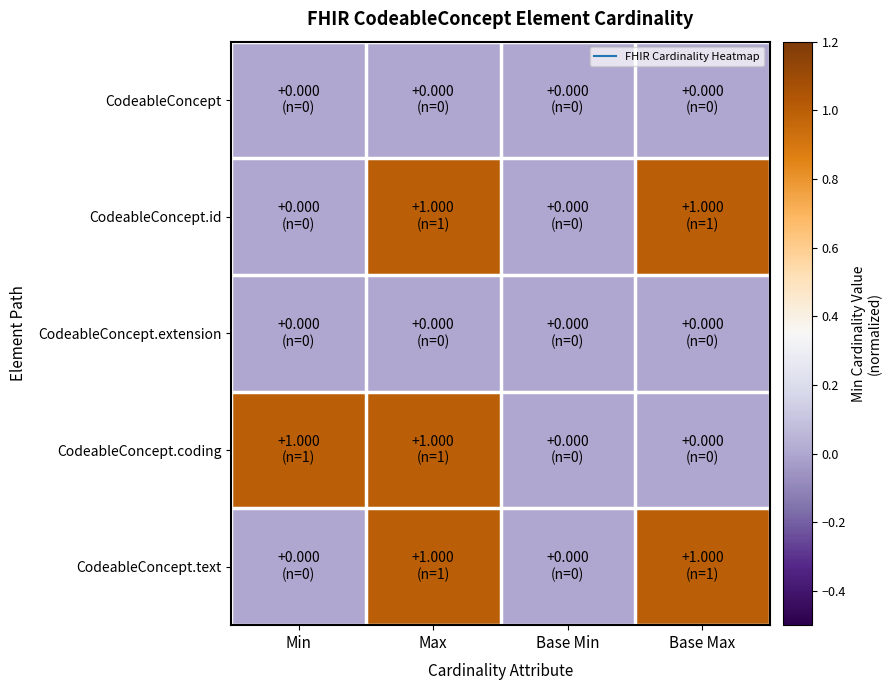

How many categories are shown in the chart?

4